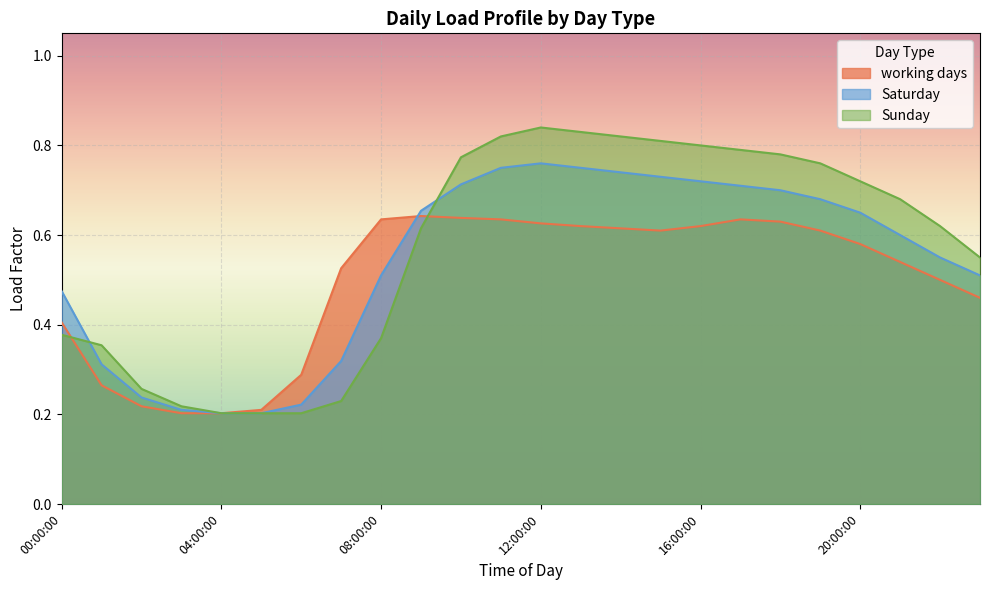

What is the average value of the Saturday series?

0.5